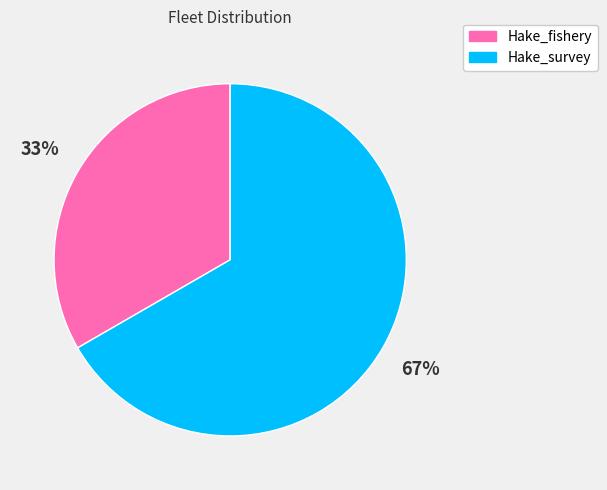

How many slices are in this pie chart?

2